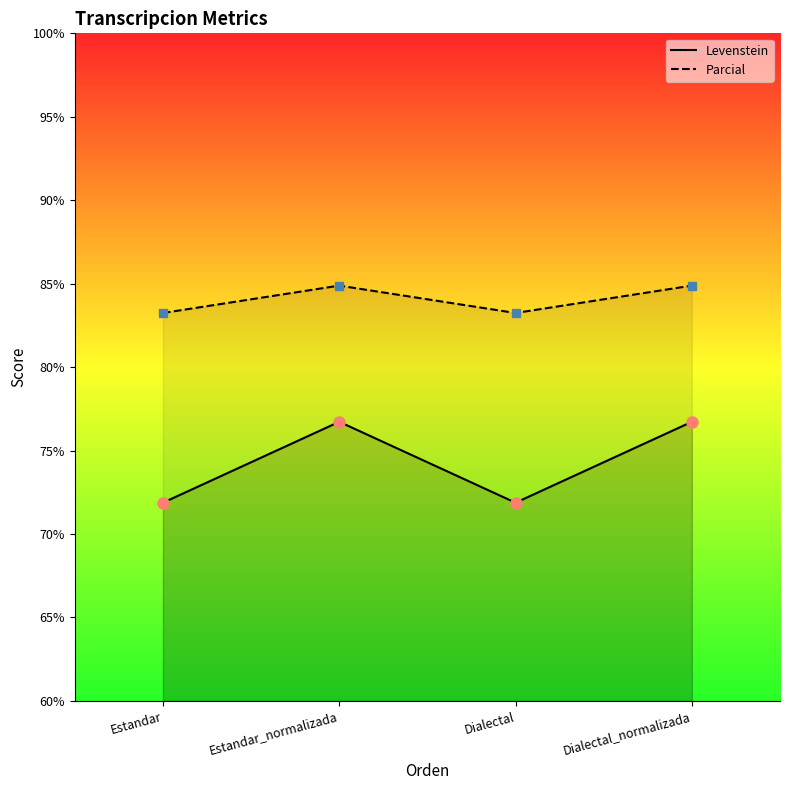

Reading left to right, what are all the values shown in this chart?

Levenstein: 71.9	76.7	71.9	76.7
Parcial: 83.2	84.9	83.2	84.9